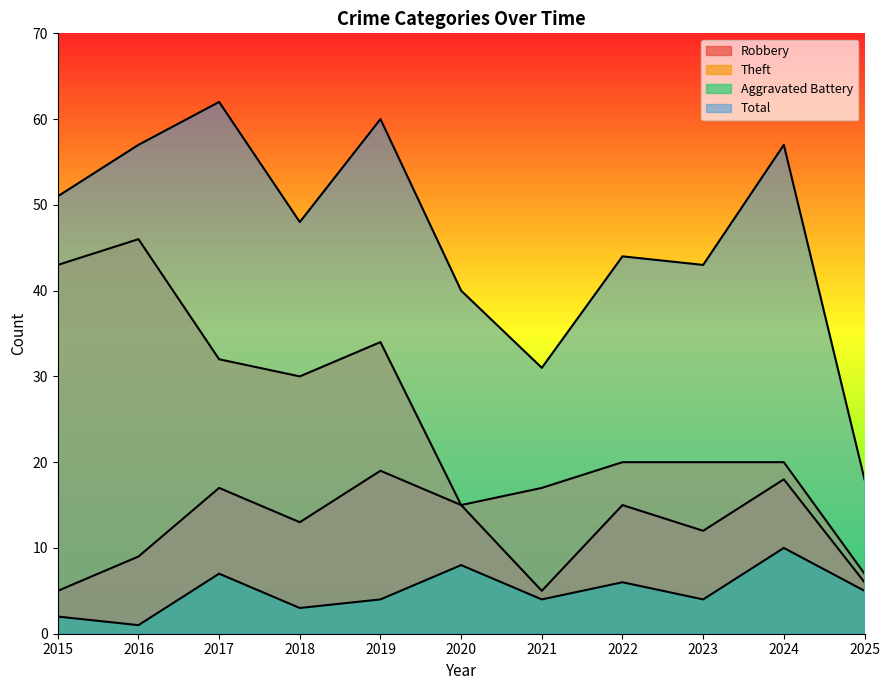

What is the difference between the highest and lowest values at 2024?

47